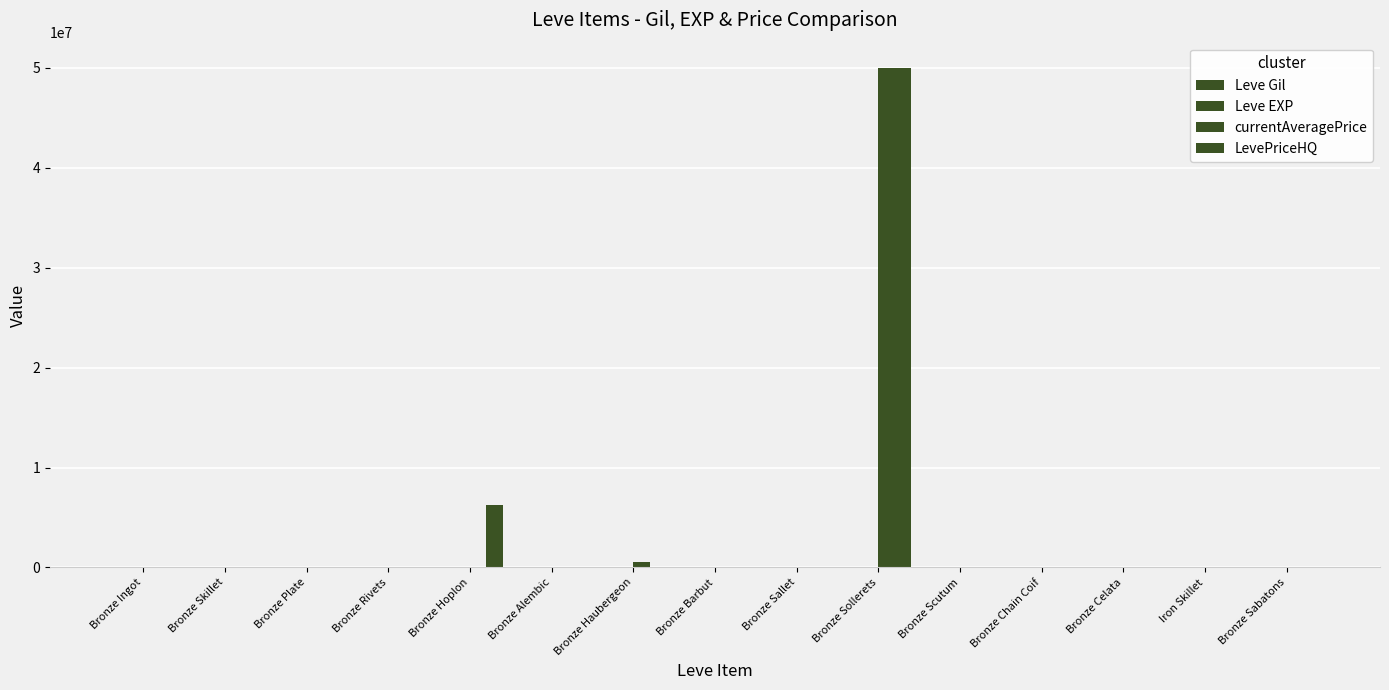

What is the total value across all series at Bronze Rivets?

973